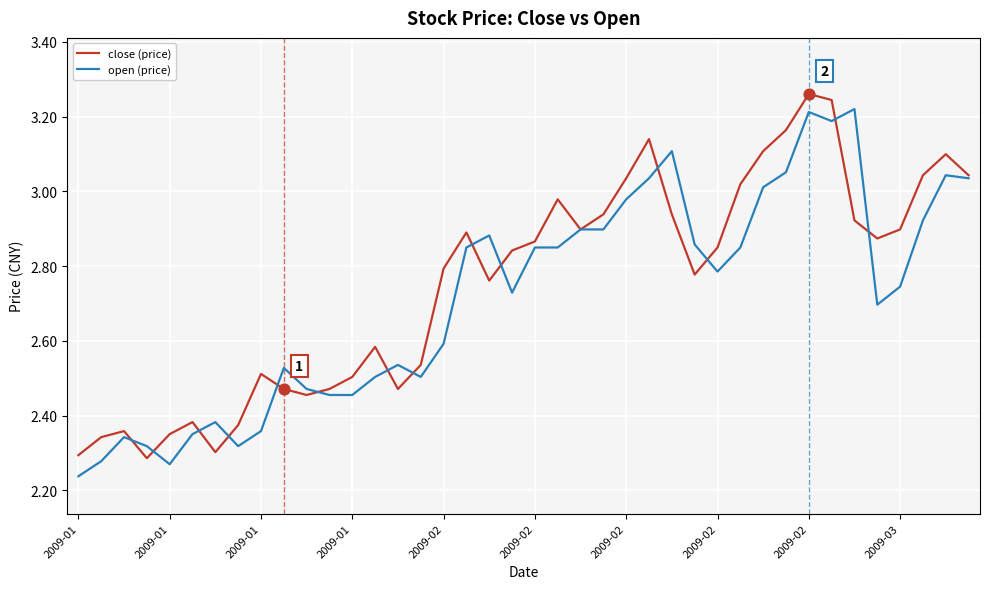

Which series has the largest total across all categories?

close (price)